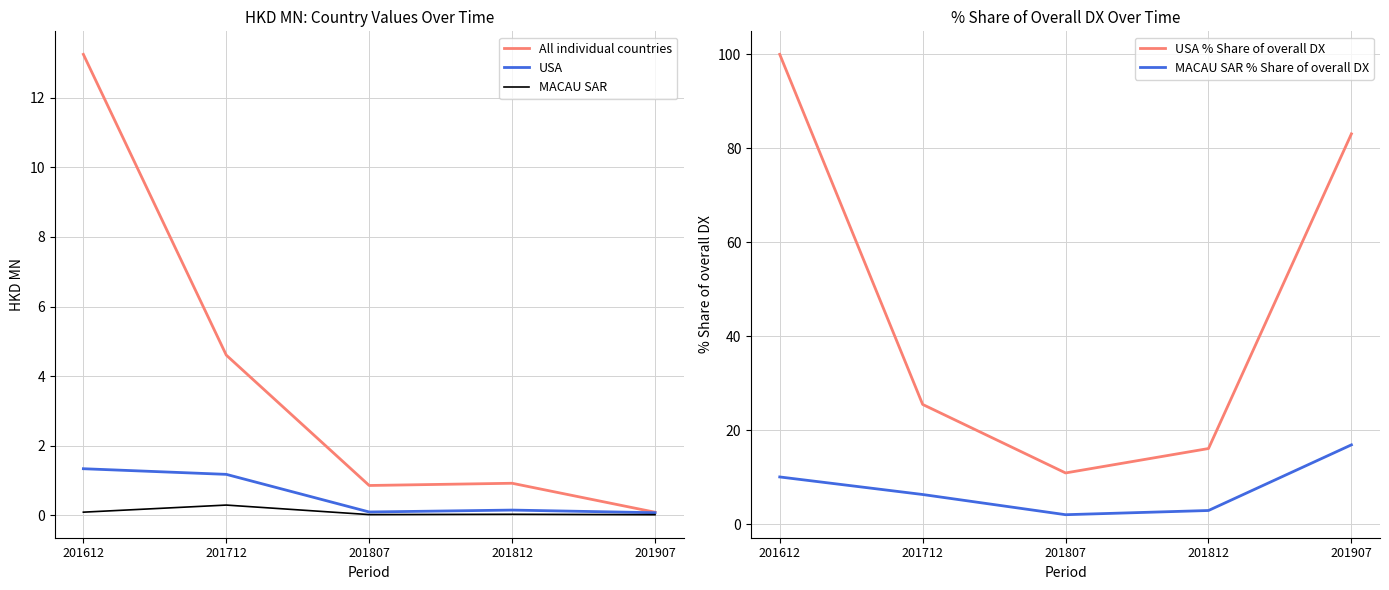

Rank the categories by MACAU SAR % Share of overall DX value from lowest to highest.

201807, 201812, 201712, 201612, 201907